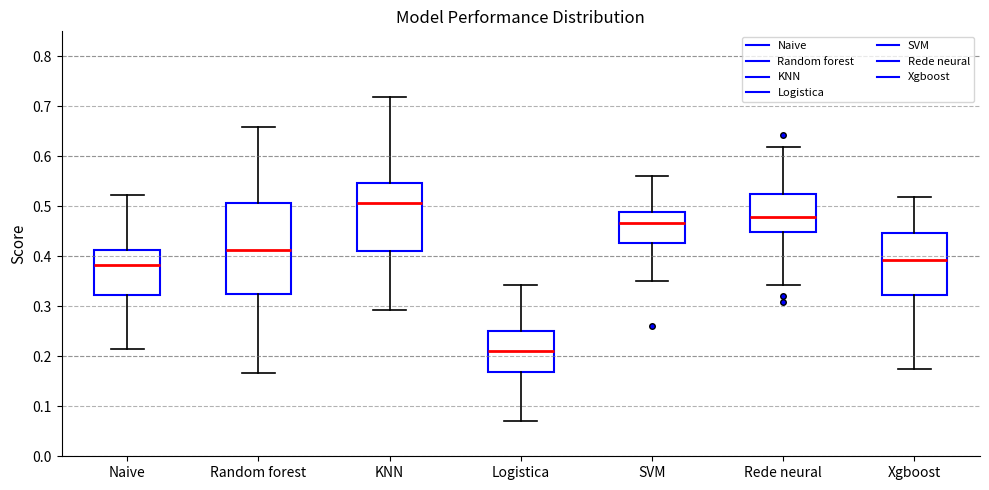

Reading left to right, transcribe this box plot: for each box, give where its median line is, the range the box spans, and where its two whiskers end, as read against the y-axis. The values are not printed on the chart, so give them approximately, as read against the axis.

Naive: median 0.38, box 0.32 to 0.41, whiskers 0.21 to 0.52
Random forest: median 0.41, box 0.33 to 0.51, whiskers 0.17 to 0.66
KNN: median 0.51, box 0.41 to 0.55, whiskers 0.29 to 0.72
Logistica: median 0.21, box 0.17 to 0.25, whiskers 0.07 to 0.34
SVM: median 0.47, box 0.43 to 0.49, whiskers 0.35 to 0.56
Rede neural: median 0.48, box 0.45 to 0.53, whiskers 0.34 to 0.62
Xgboost: median 0.39, box 0.32 to 0.45, whiskers 0.17 to 0.52